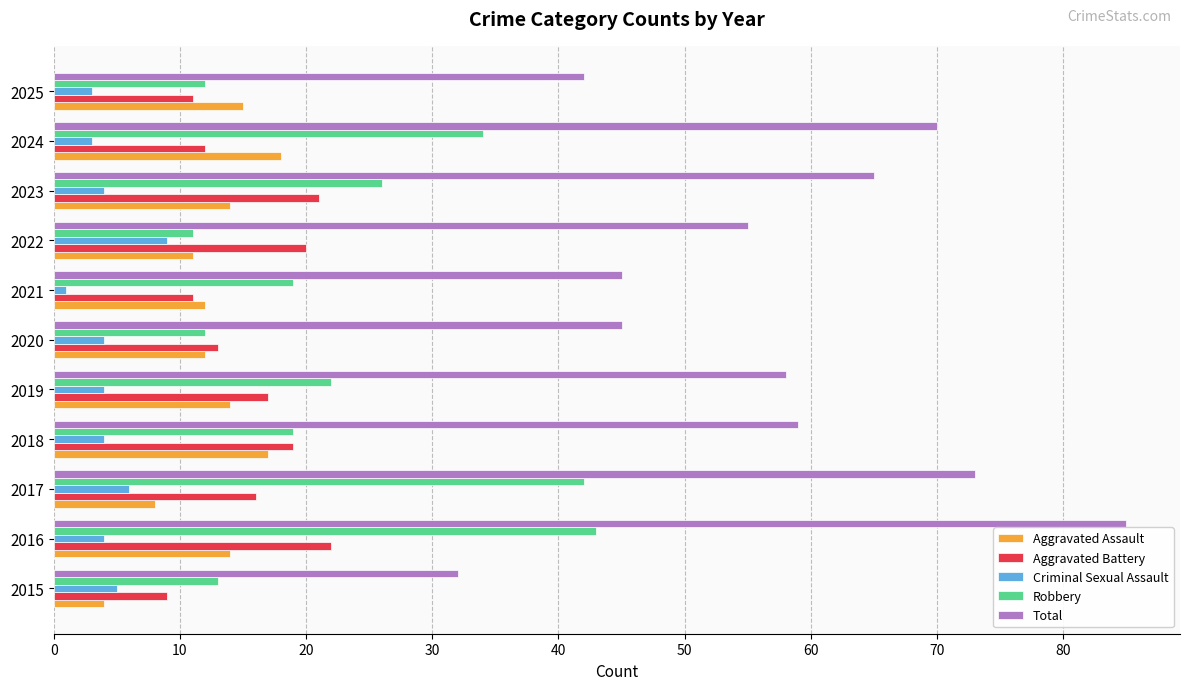

What is the difference between the second highest and second lowest values in the Total series?

31